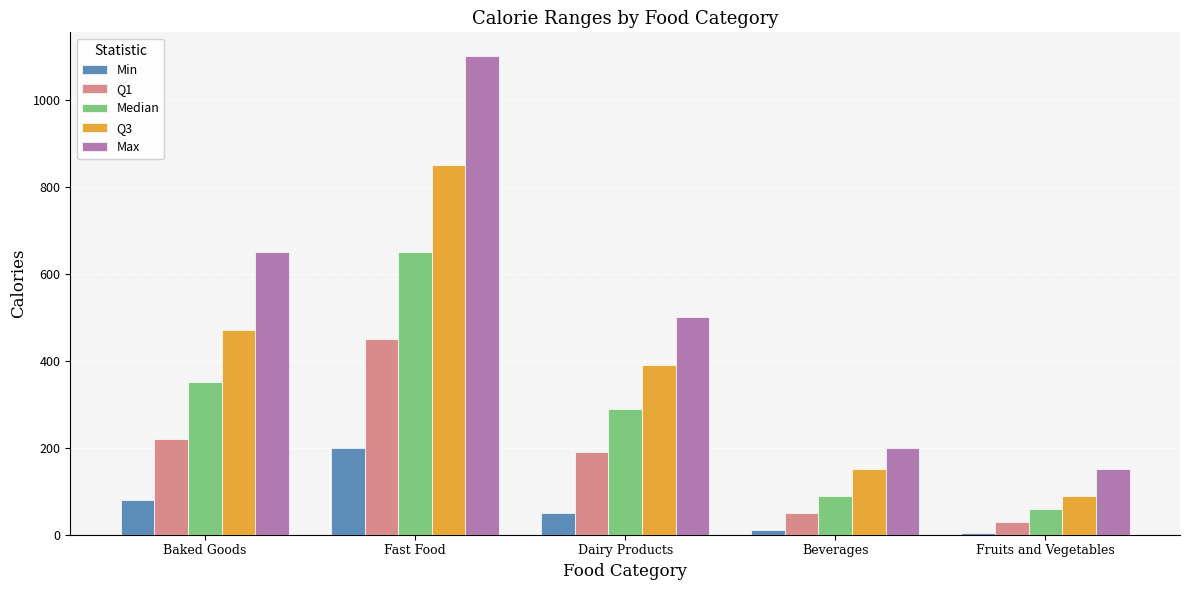

List the labels in order of Q1 value, largest first.

Fast Food, Baked Goods, Dairy Products, Beverages, Fruits and Vegetables